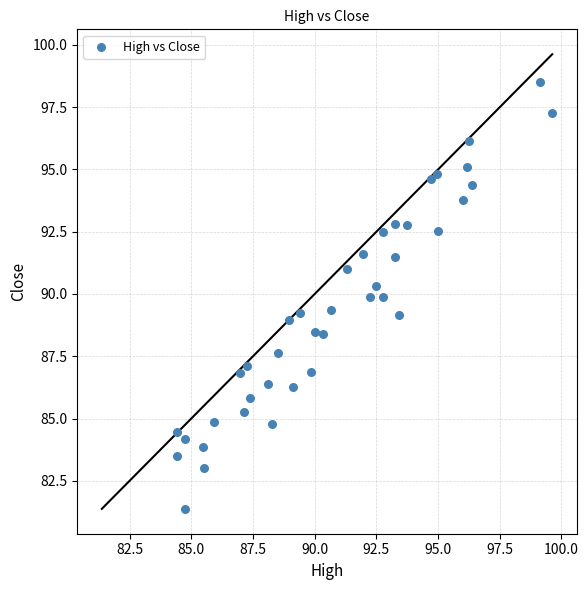

What is the range of X values (max minus min)?

15.2